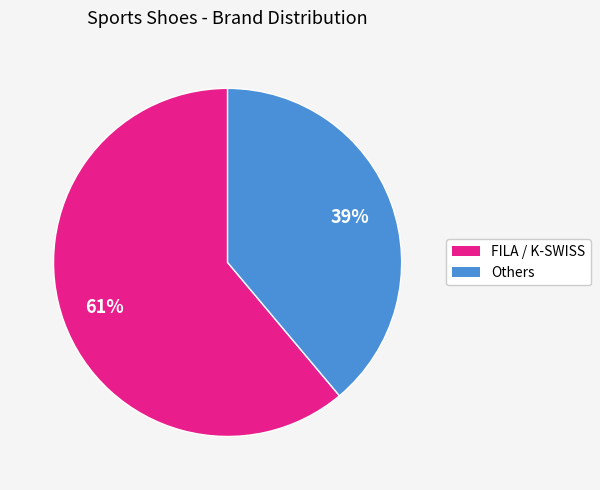

Is there any slice that represents more than half of the pie?

Yes